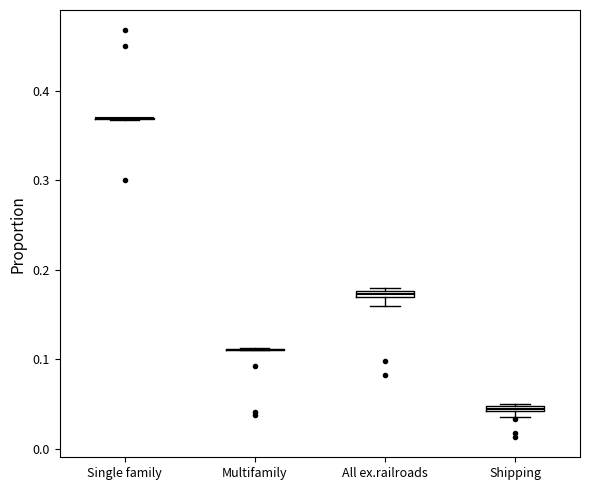

Where is the lower edge of the box for Shipping on the y-axis? The values are not printed on the chart, so give them approximately, as read against the axis.

0.04